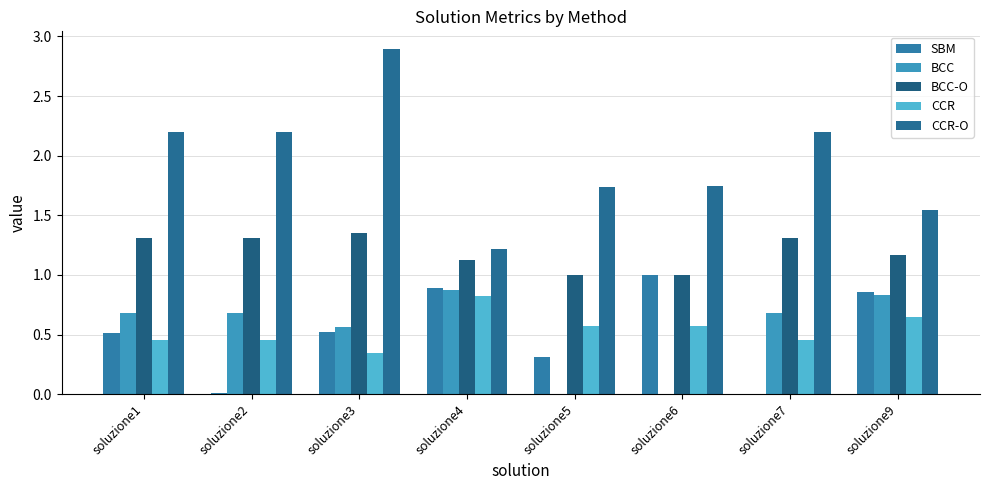

Reading left to right, extract all data points from this chart.

SBM: soluzione1=0.5	soluzione2=0.0	soluzione3=0.5	soluzione4=0.9	soluzione5=0.3	soluzione6=1.0	soluzione7=0.0	soluzione9=0.9
BCC: soluzione1=0.7	soluzione2=0.7	soluzione3=0.6	soluzione4=0.9	soluzione5=0.0	soluzione6=0.0	soluzione7=0.7	soluzione9=0.8
BCC-O: soluzione1=1.3	soluzione2=1.3	soluzione3=1.3	soluzione4=1.1	soluzione5=1.0	soluzione6=1.0	soluzione7=1.3	soluzione9=1.2
CCR: soluzione1=0.5	soluzione2=0.5	soluzione3=0.3	soluzione4=0.8	soluzione5=0.6	soluzione6=0.6	soluzione7=0.5	soluzione9=0.6
CCR-O: soluzione1=2.2	soluzione2=2.2	soluzione3=2.9	soluzione4=1.2	soluzione5=1.7	soluzione6=1.7	soluzione7=2.2	soluzione9=1.5